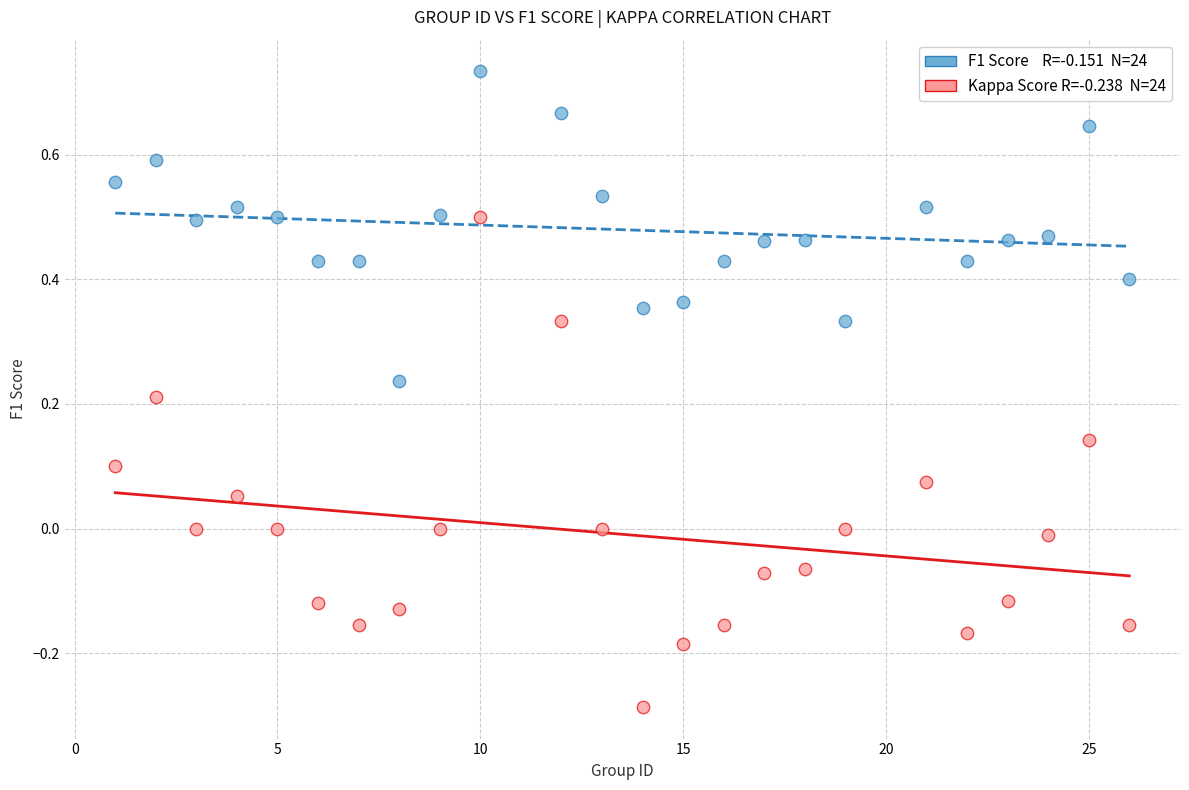

Across all data points, what is the range of X values (max minus min)?

25.0